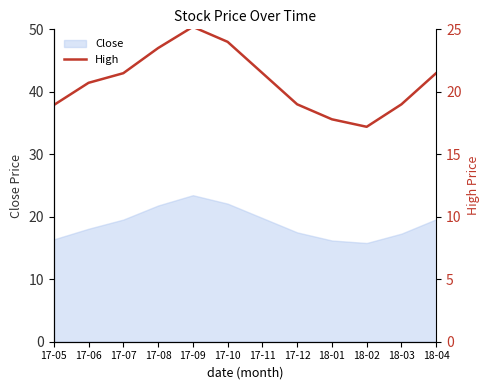

How many interior local valleys (lower than both neighbors) does the data have?

1